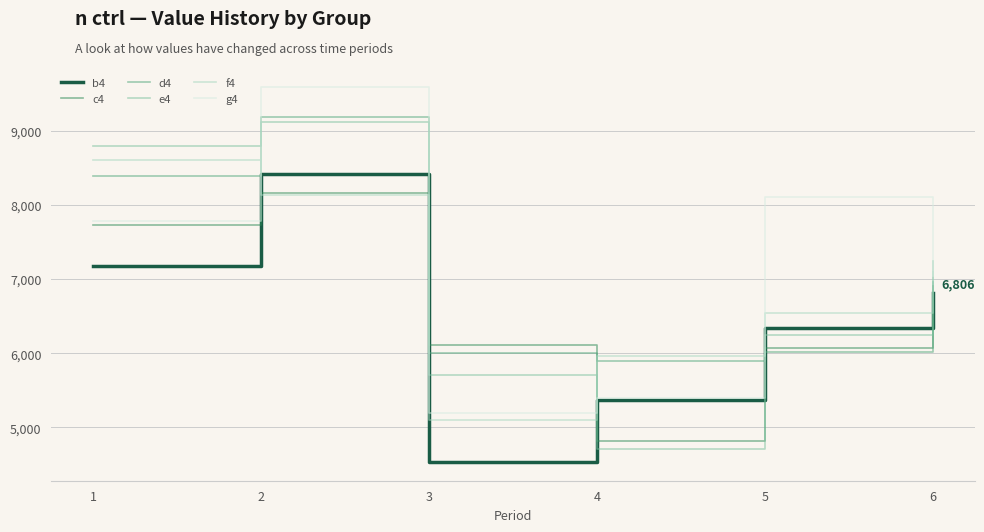

List the labels in order of g4 value, smallest first.

3, 4, 6, 1, 5, 2